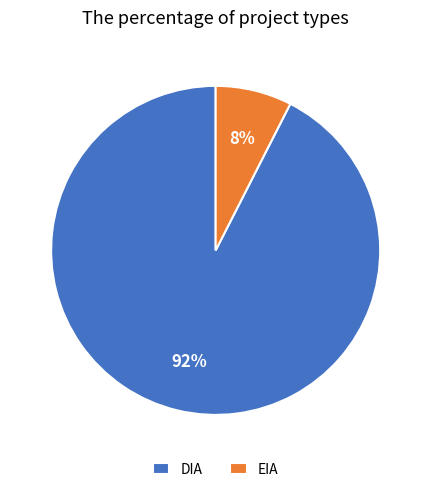

Which slice is the largest?

DIA